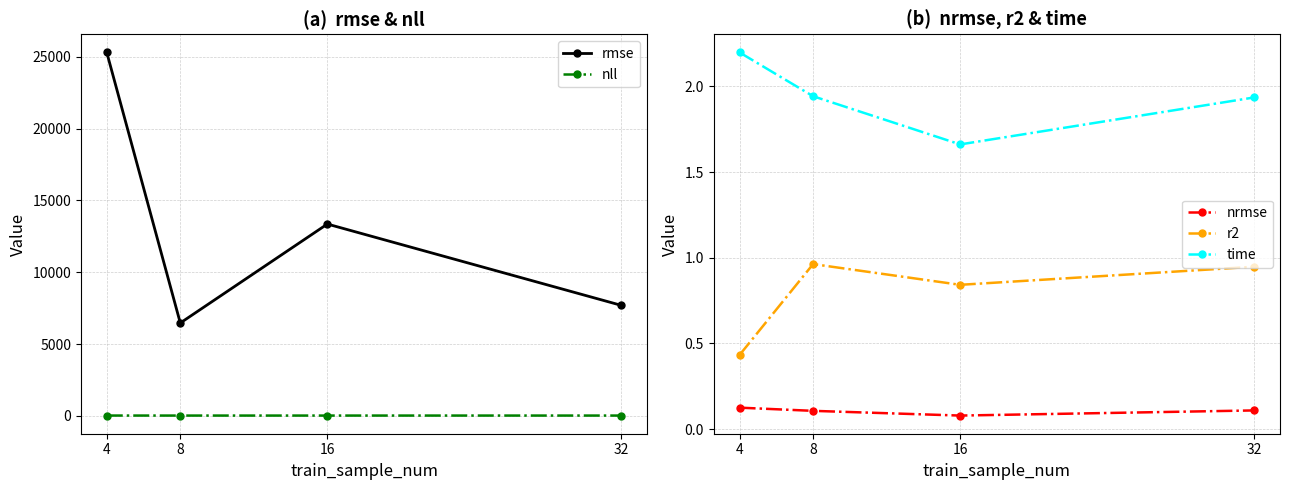

Is it true that nrmse equals 0.2 at 8?

False